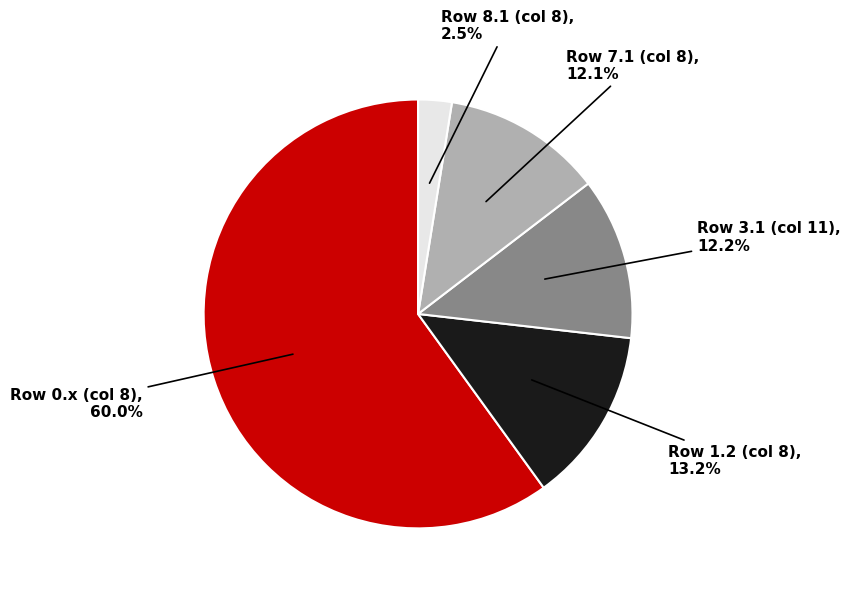

Is there any slice that represents more than half of the pie?

Yes